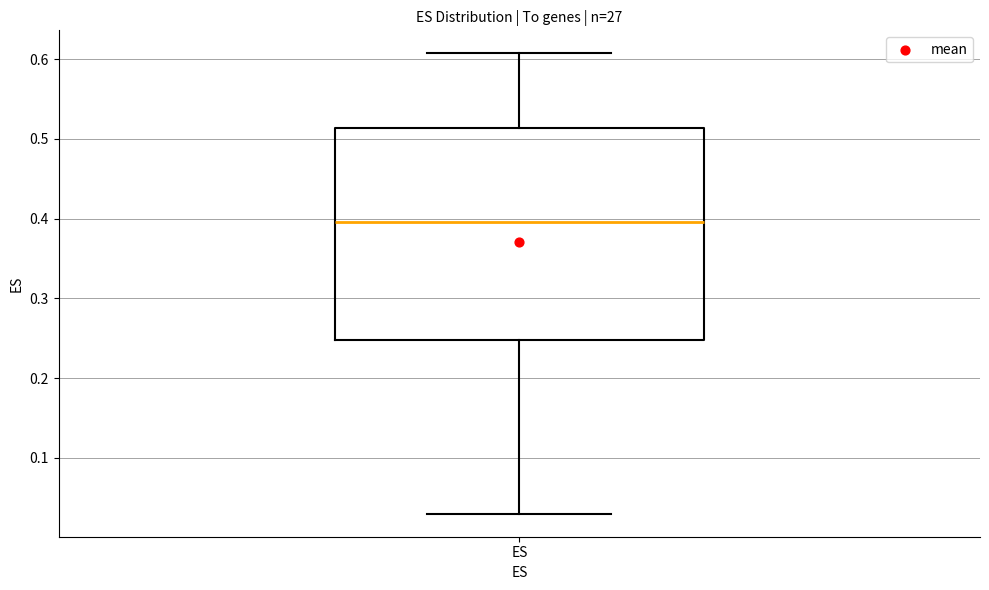

Read this box plot against the y-axis: the position of the median line, the range covered by the box, and the ends of both whiskers. The values are not printed on the chart, so give them approximately, as read against the axis.

median 0.40, box 0.25 to 0.51, whiskers 0.03 to 0.61